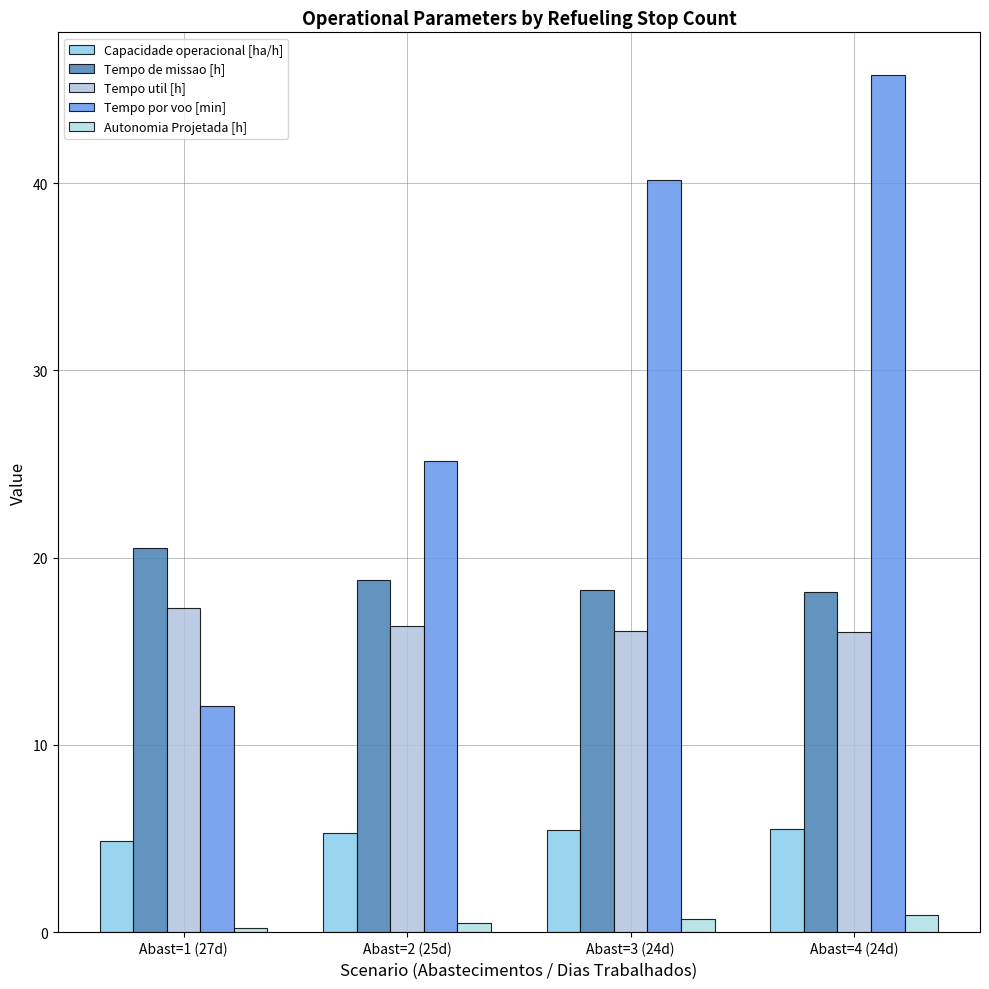

How many values in the Capacidade operacional [ha/h] series are below 5?

1